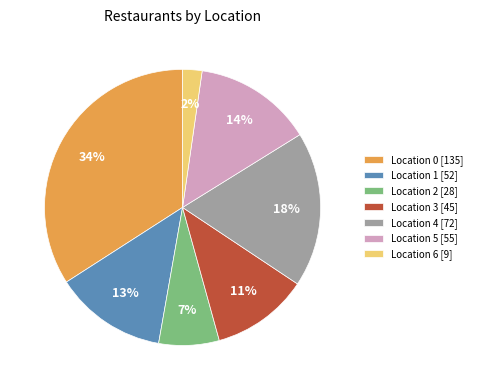

To the nearest percent, what is the difference between the largest and smallest slice percentages?

32%